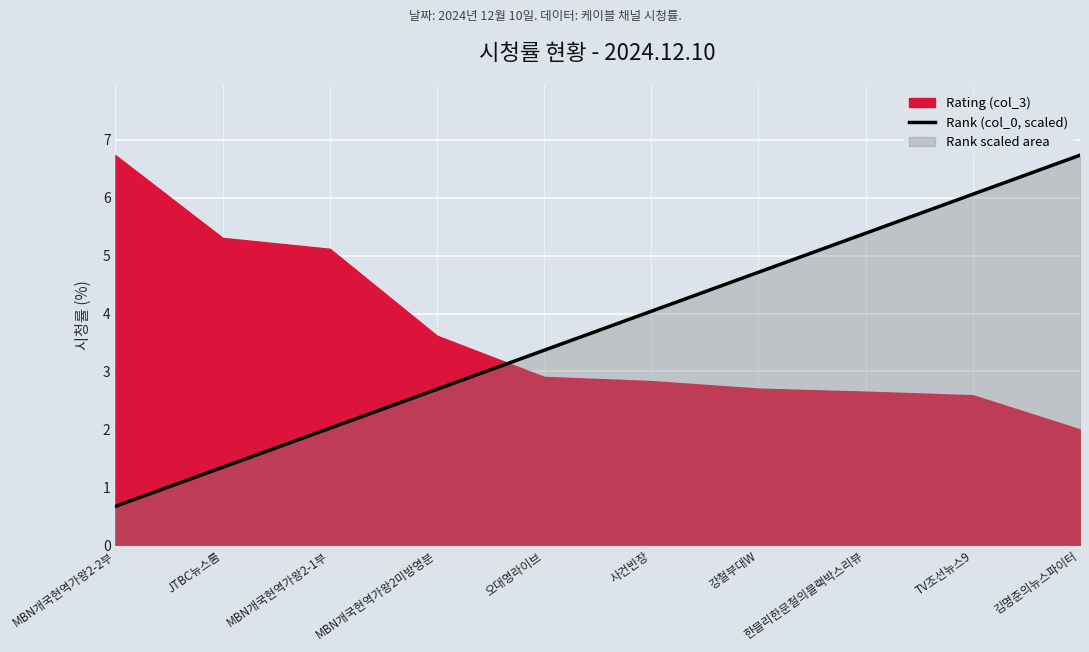

What is the sum of all values?

37.0